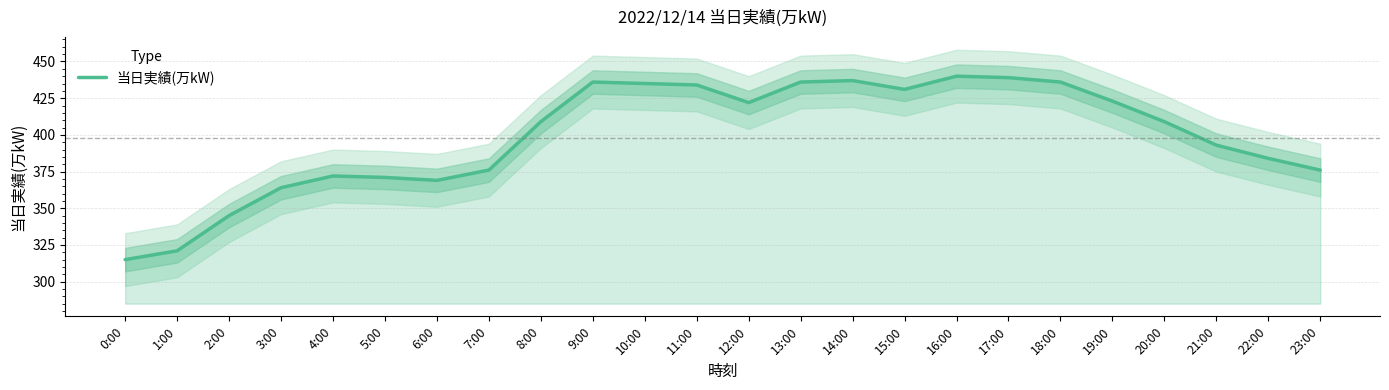

Reading left to right, what are all the values shown in this chart?

315	321	345	364	372	371	369	376	409	436	435	434	422	436	437	431	440	439	436	423	409	393	384	376